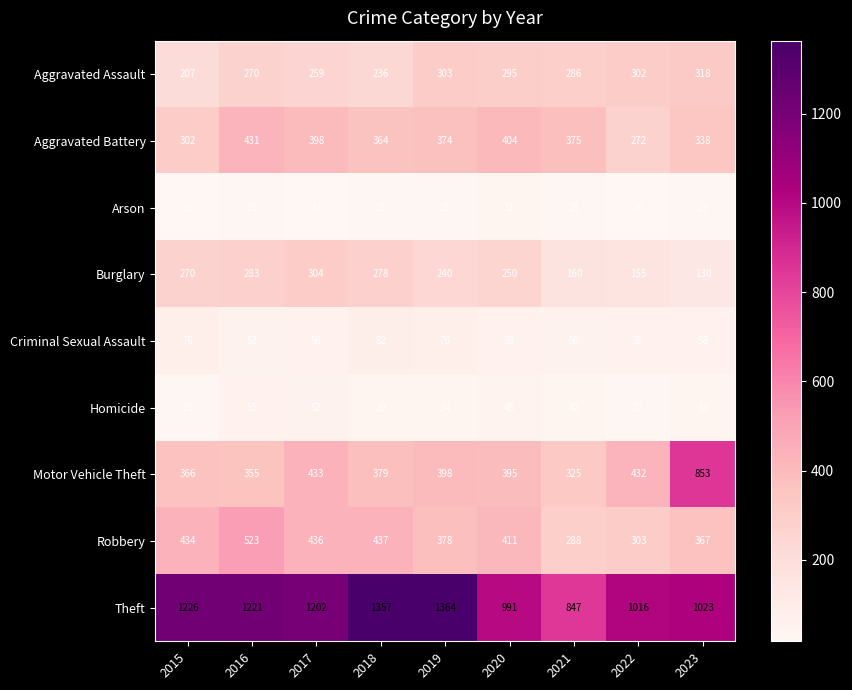

What is the minimum value shown in the chart?

17